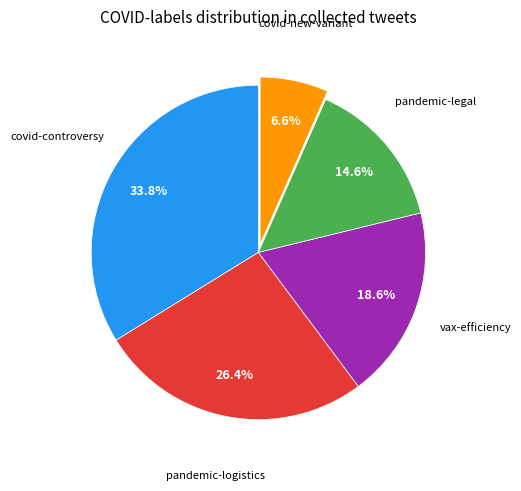

Is there a majority slice in this chart?

No